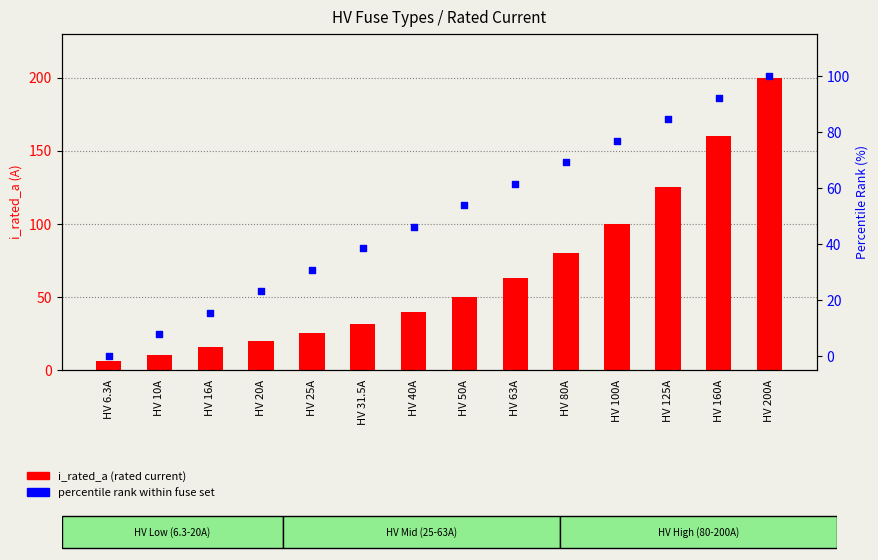

What is the total value across all series at HV 160A?

252.3